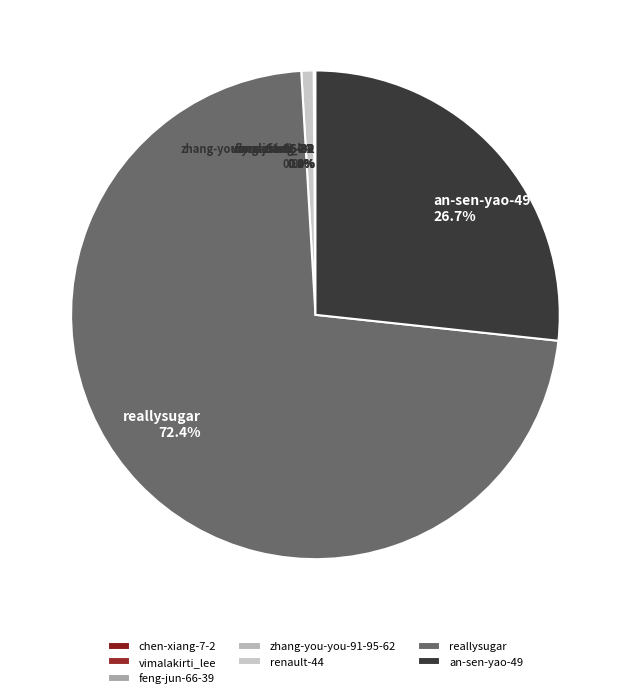

Which has a higher value, an-sen-yao-49 or reallysugar?

reallysugar